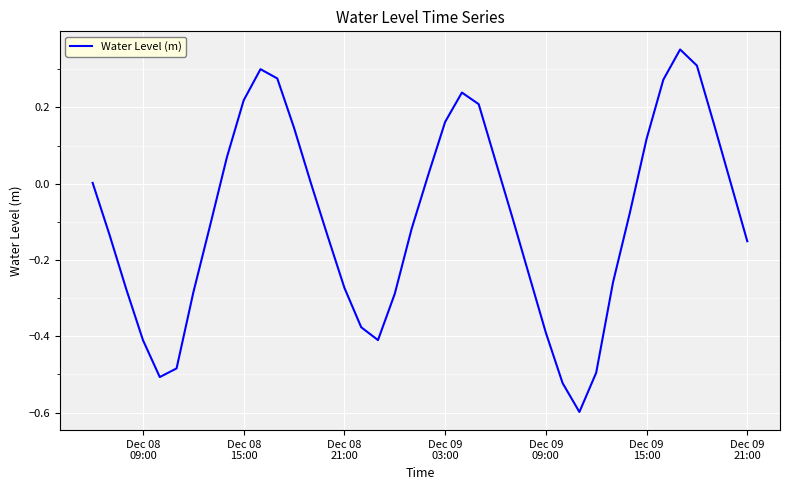

What is the difference between the maximum and minimum values?

1.0